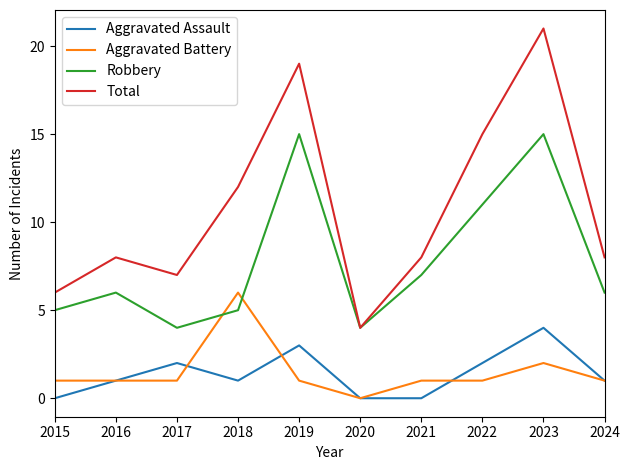

What are all the series names shown in the legend?

Aggravated Assault, Aggravated Battery, Robbery, Total